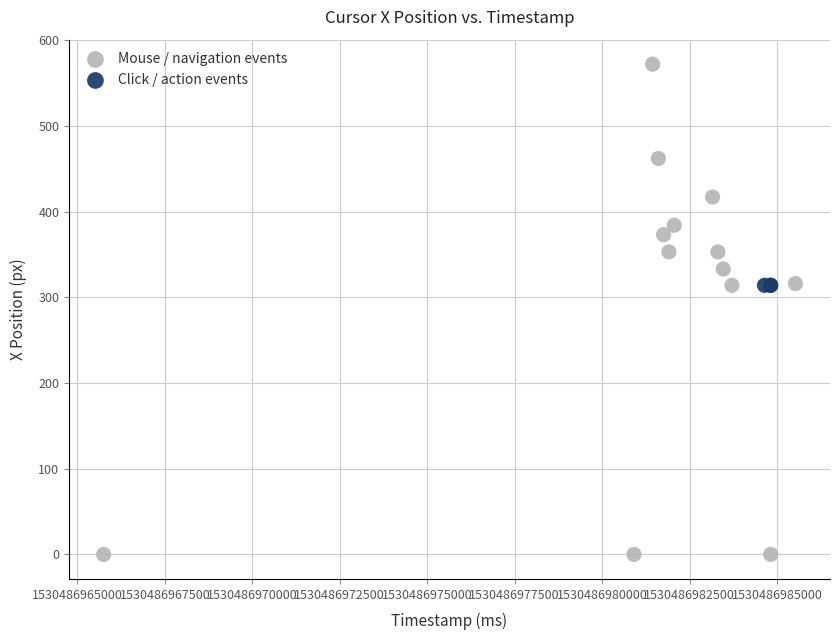

Which series reaches the minimum Y coordinate?

Mouse / navigation events